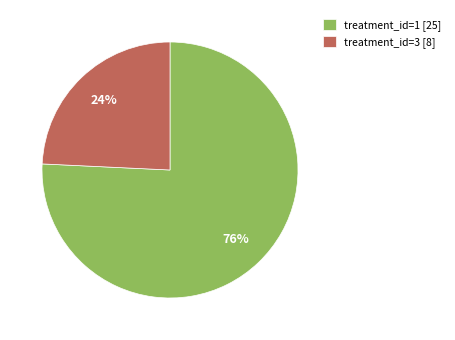

Which category has the biggest portion of the pie?

treatment_id=1 [25]